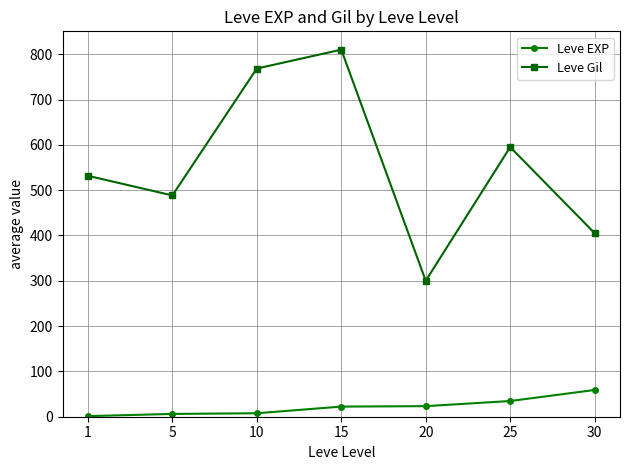

What is the average value of the Leve EXP series?

22.1